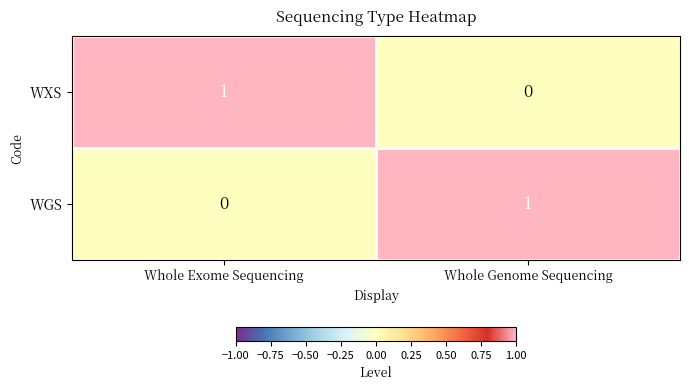

Which category has the highest value in the WXS series?

Whole Exome Sequencing